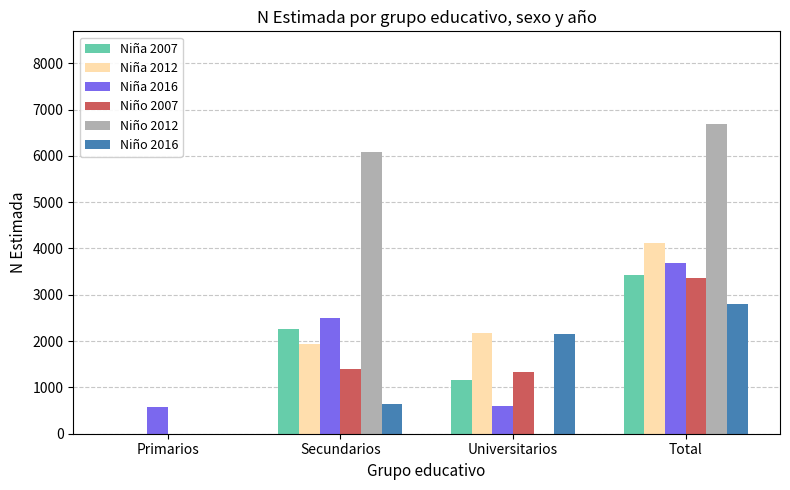

What is the spread (max minus min) of values at Secundarios?

5433